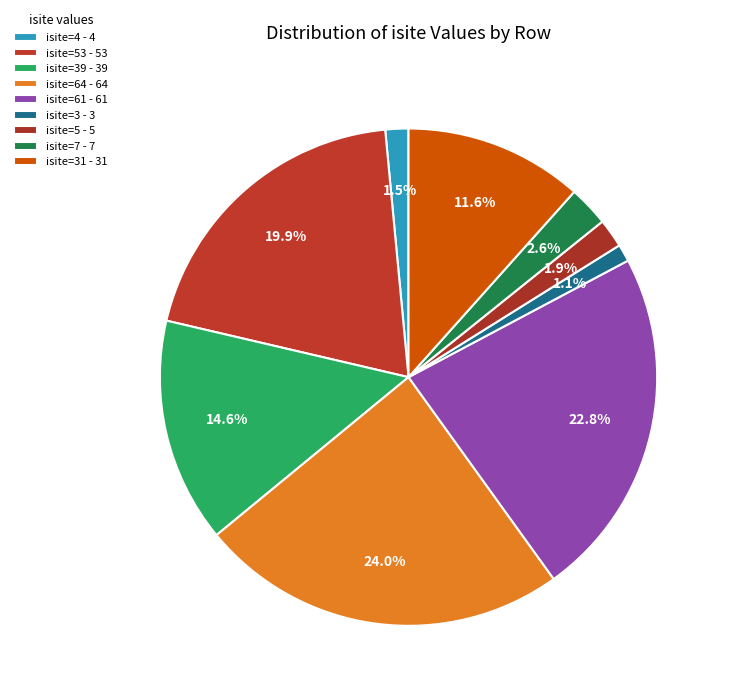

What is the smallest slice in the pie chart?

Row 5 (Si1, isite=3)